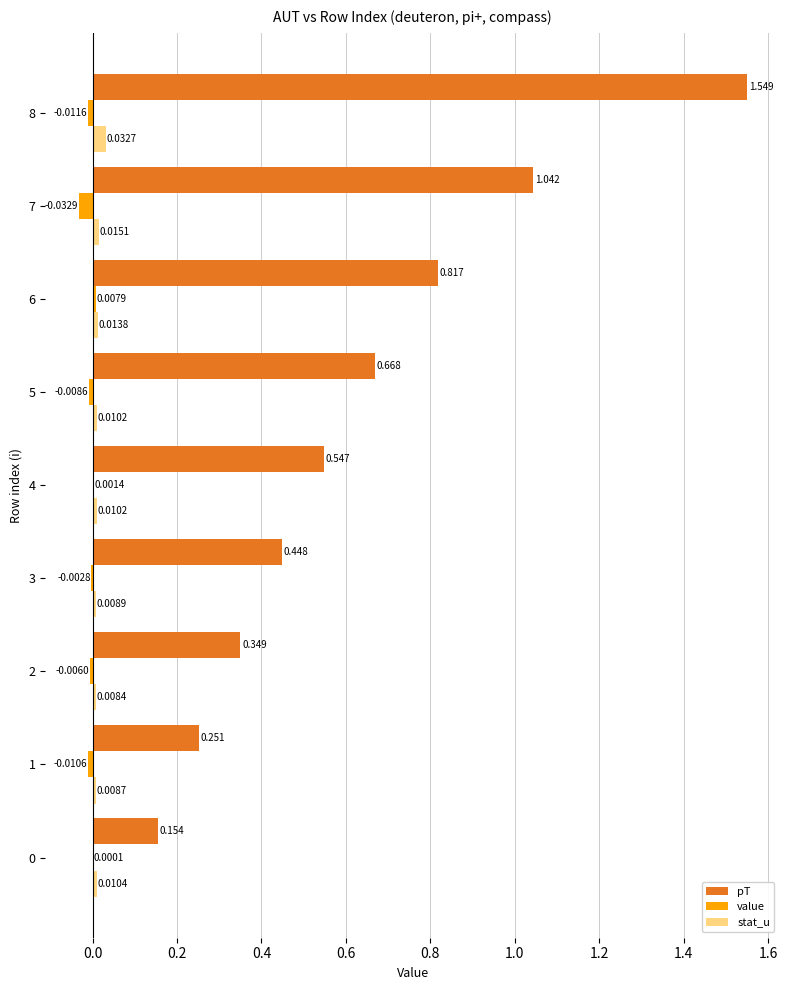

Is the value of stat_u at 2 greater than the value of pT at 7?

No